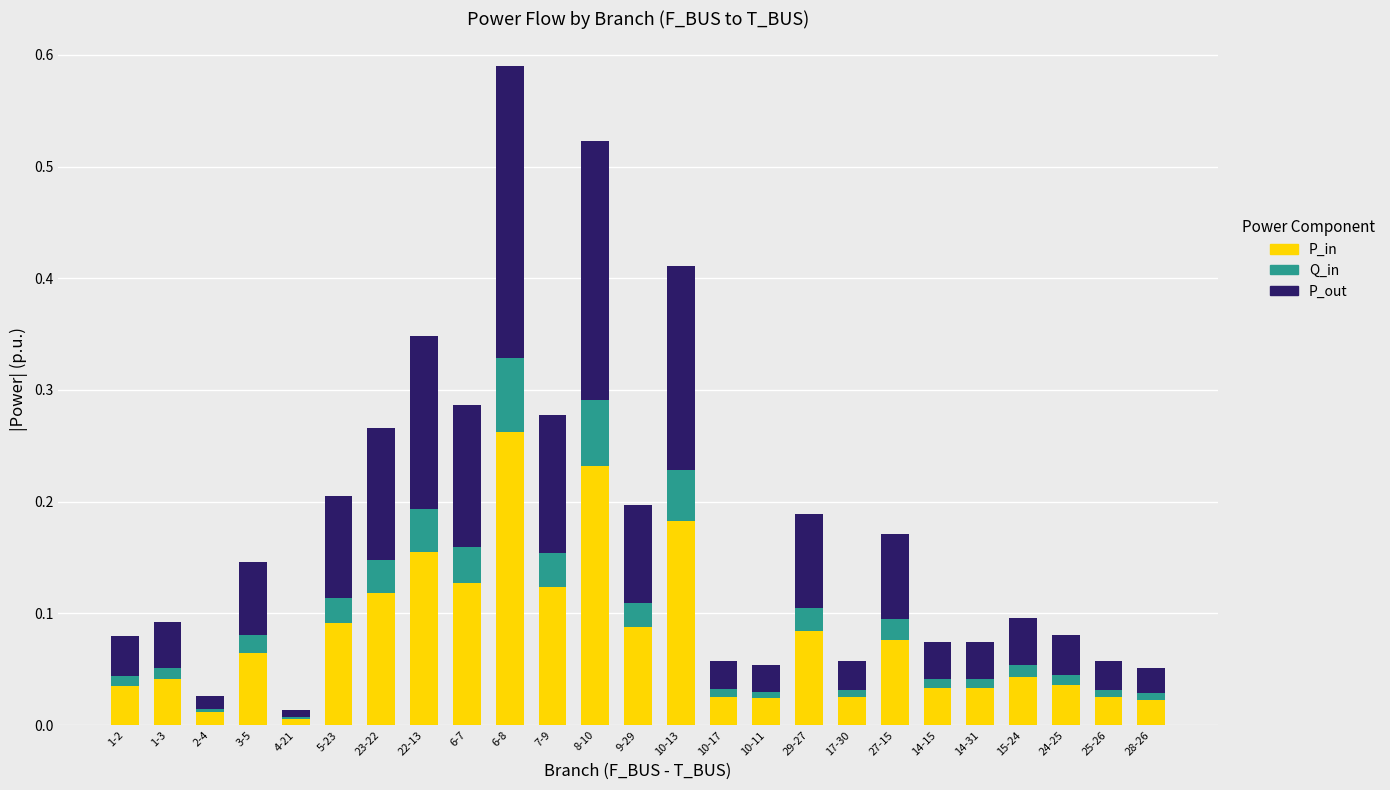

At which label does P_in reach its peak?

6-8